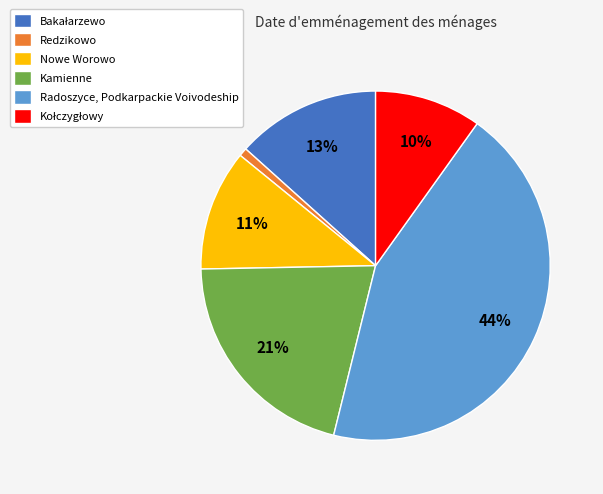

How many segments does this pie chart have?

6